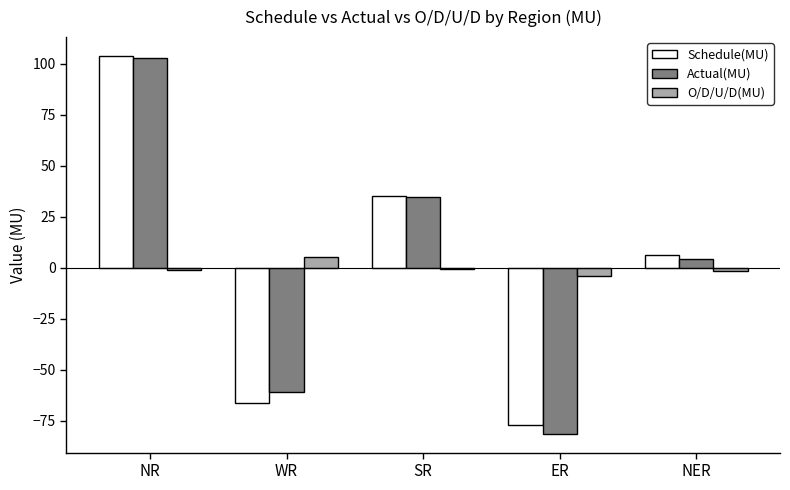

What is the greatest value displayed?

103.8